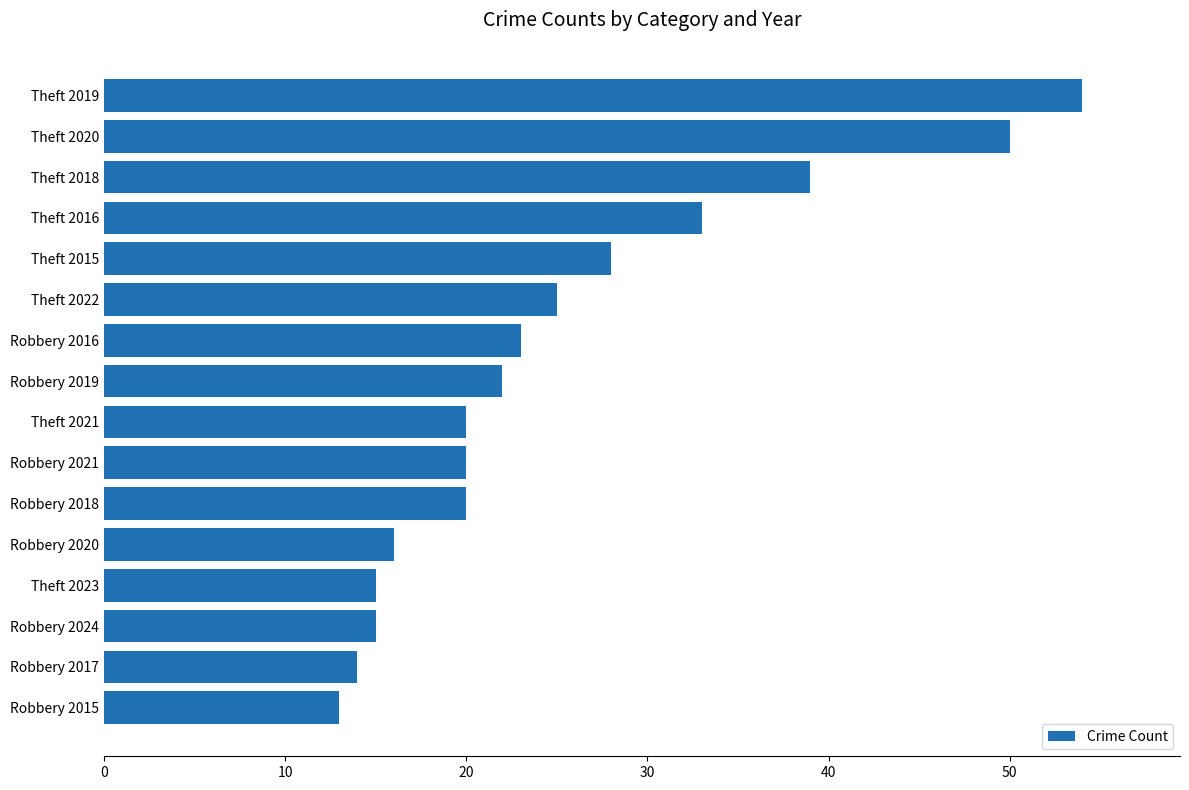

How many bars are there in total?

16